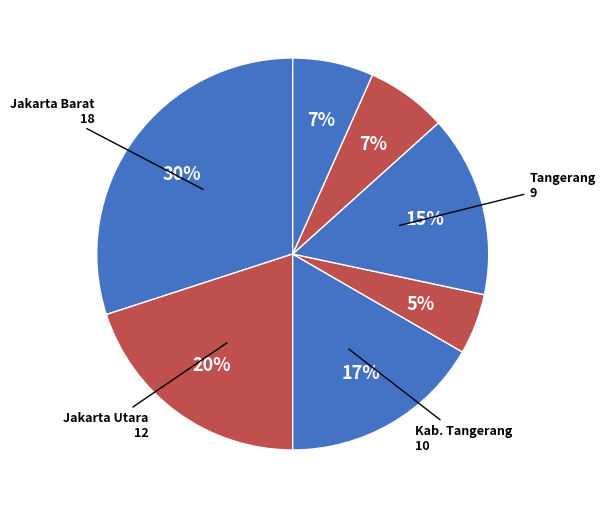

Which category has the biggest portion of the pie?

Jakarta Barat